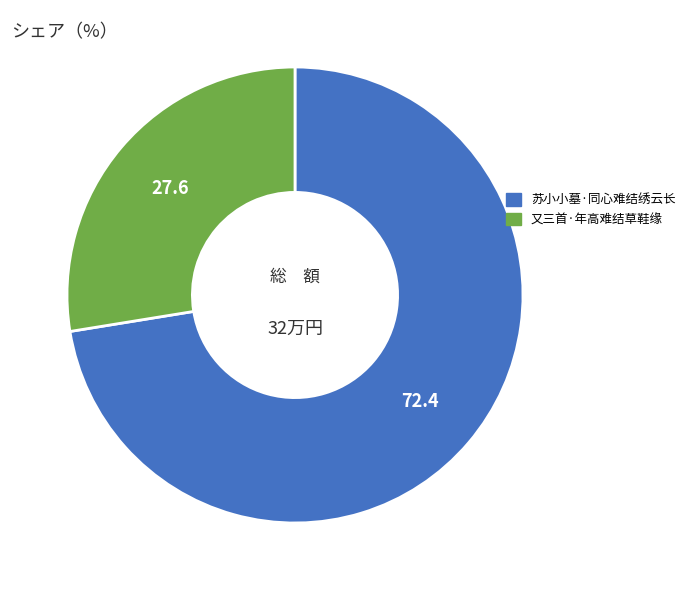

Which slice is the largest?

苏小小墓·同心难结绣云长